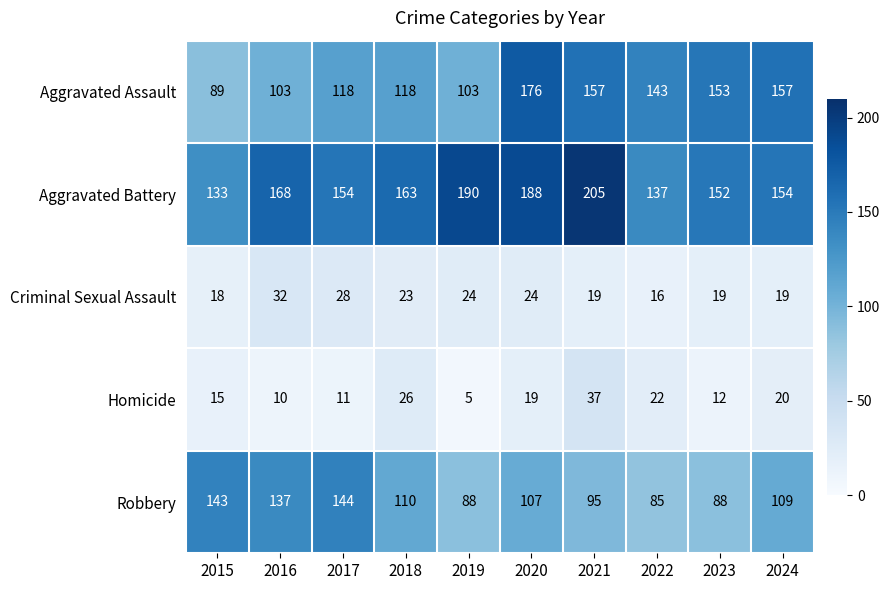

What is the sum of the Homicide values at 2017 and 2022?

33